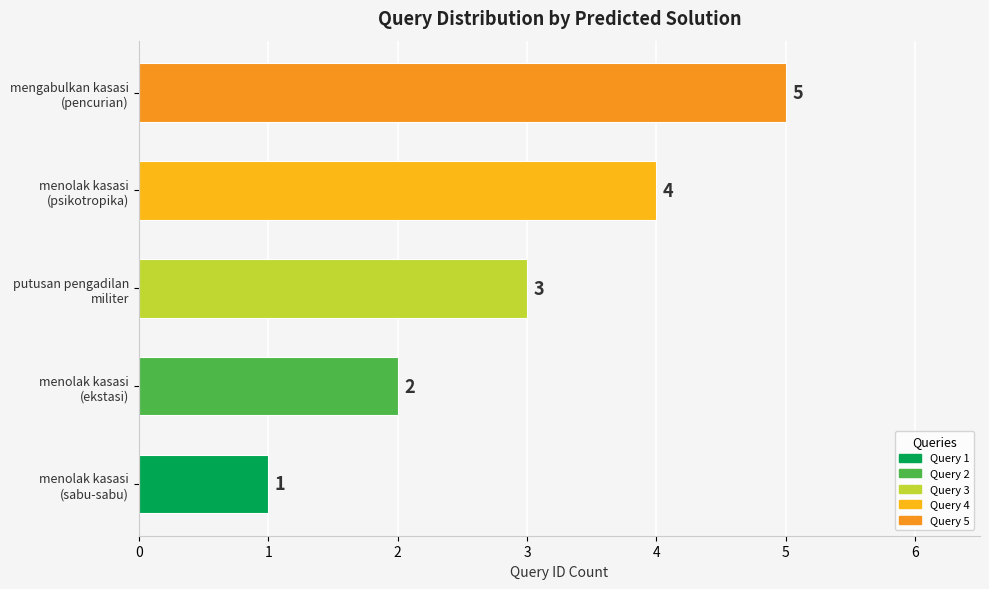

What is the average value?

3